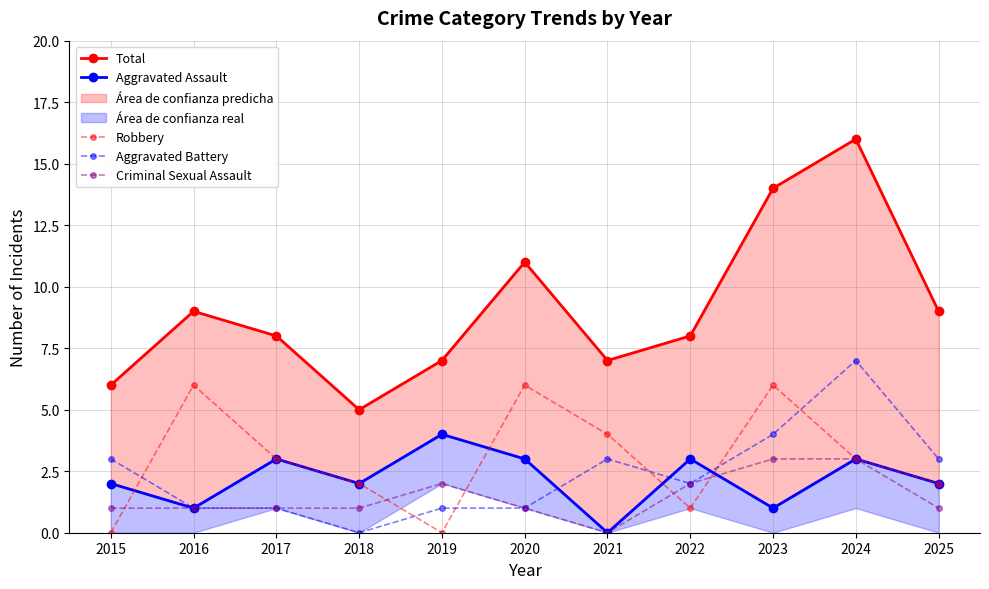

True or false: Total and Criminal Sexual Assault intersect in this chart.

False